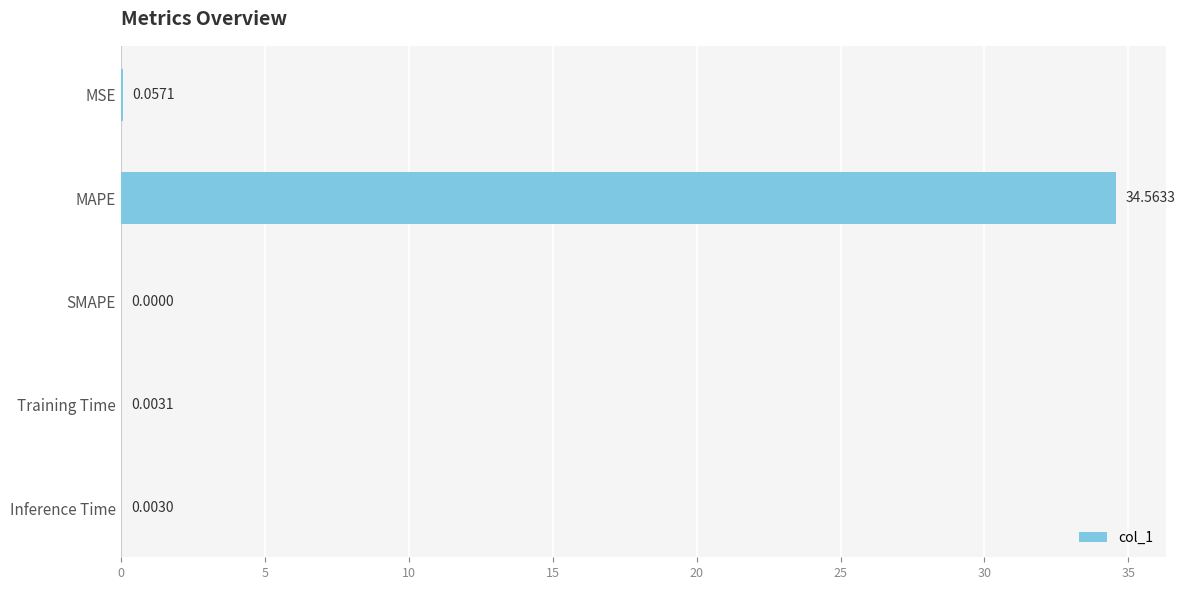

Where is the data nearest to the value 17?

MSE